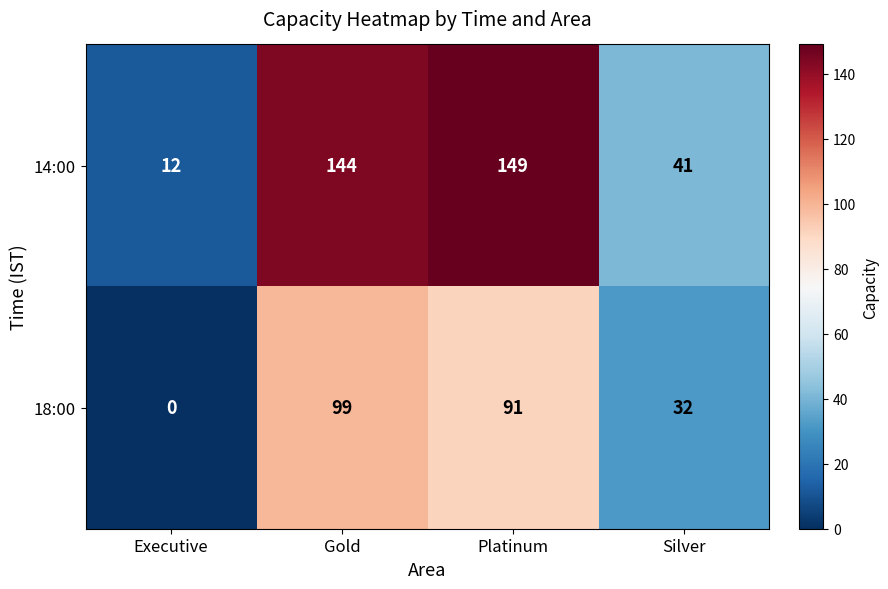

Rank the series by their average value, from lowest to highest.

18:00, 14:00